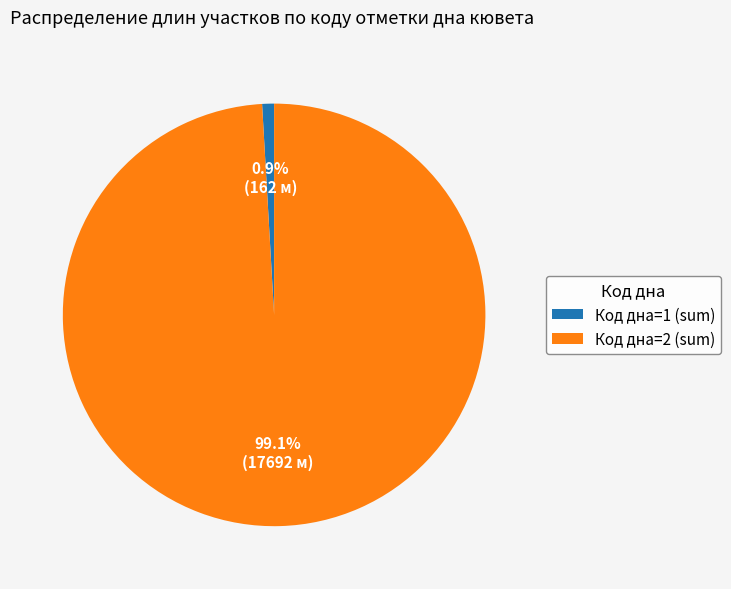

Does any single category account for the majority?

Yes